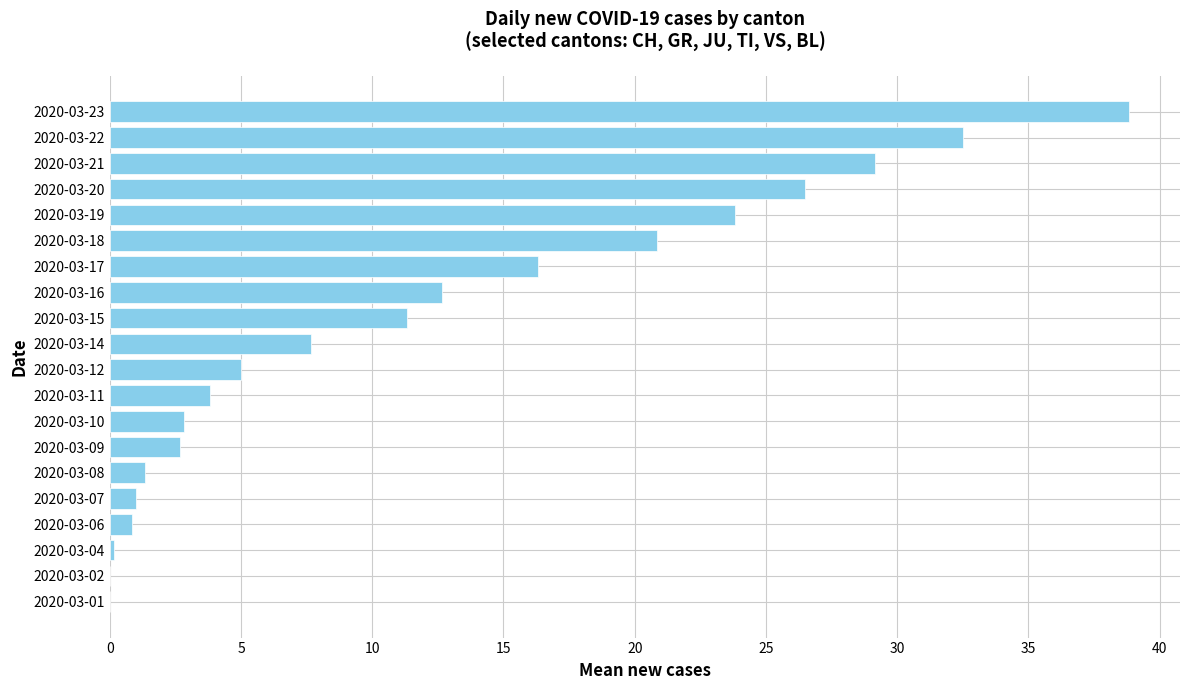

At which label is the value closest to 19?

2020-03-18